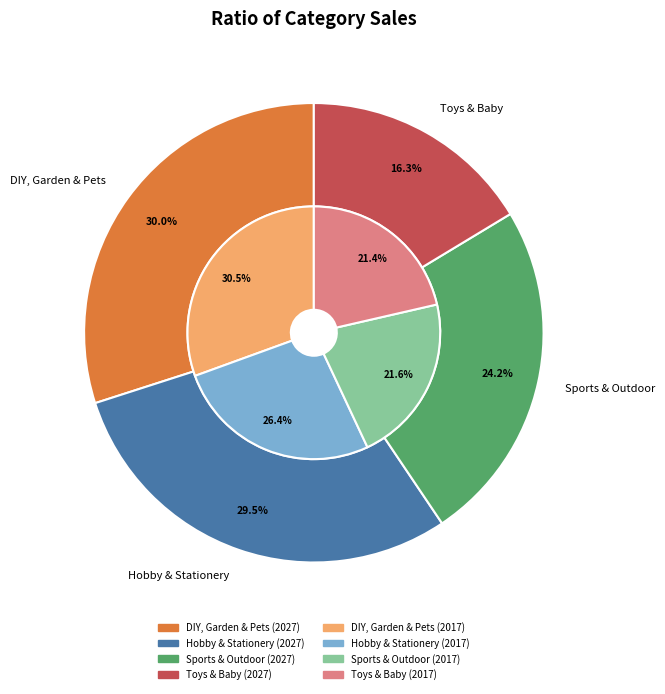

Is it true that 3 is 16% of the pie?

True